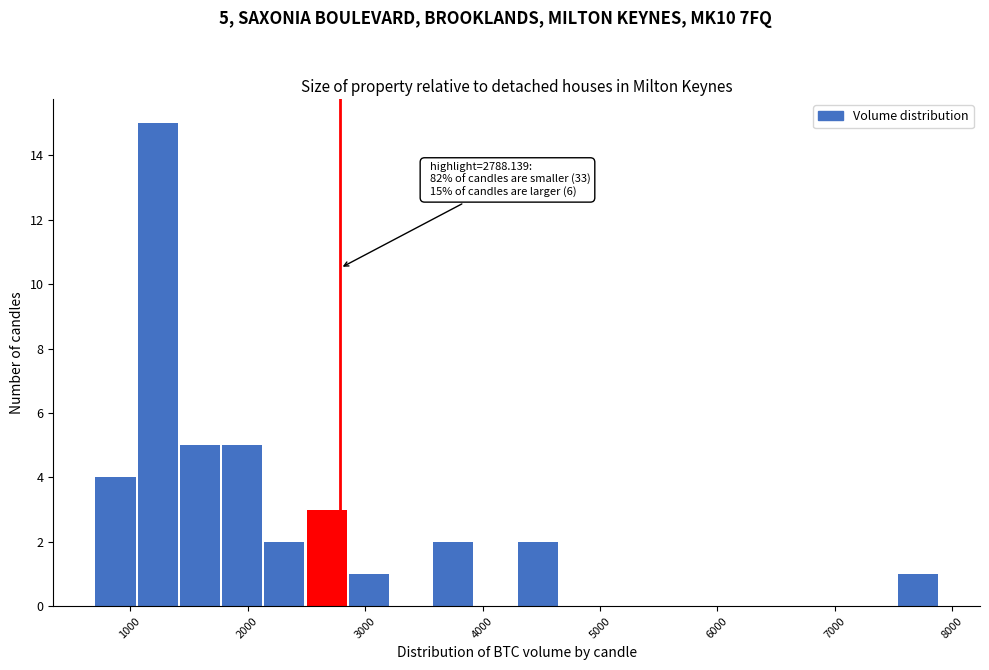

Around what value on the x-axis is the tallest bar? Give the approximate position of its centre, as read against the axis.

1200